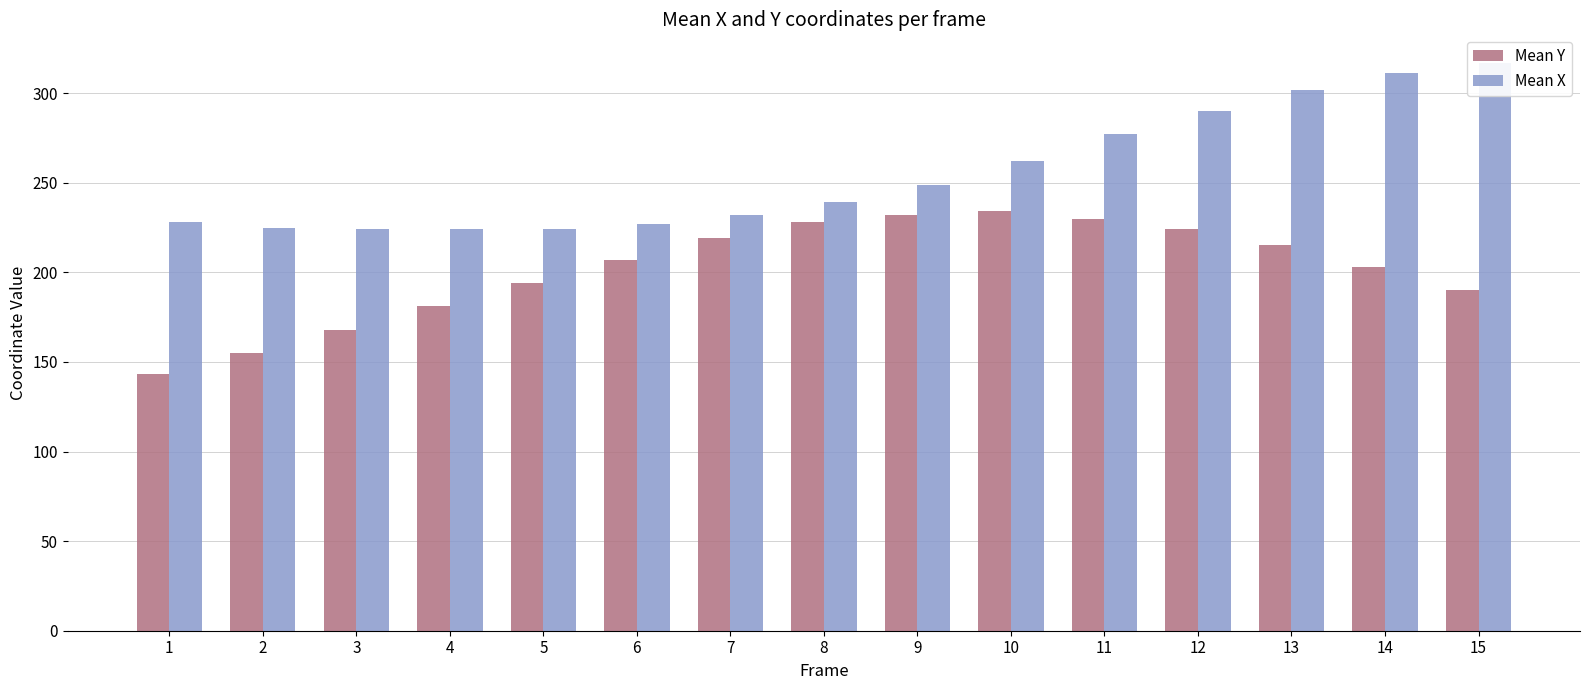

List the labels in order of Mean X value, smallest first.

3, 4, 5, 2, 6, 1, 7, 8, 9, 10, 11, 12, 13, 14, 15